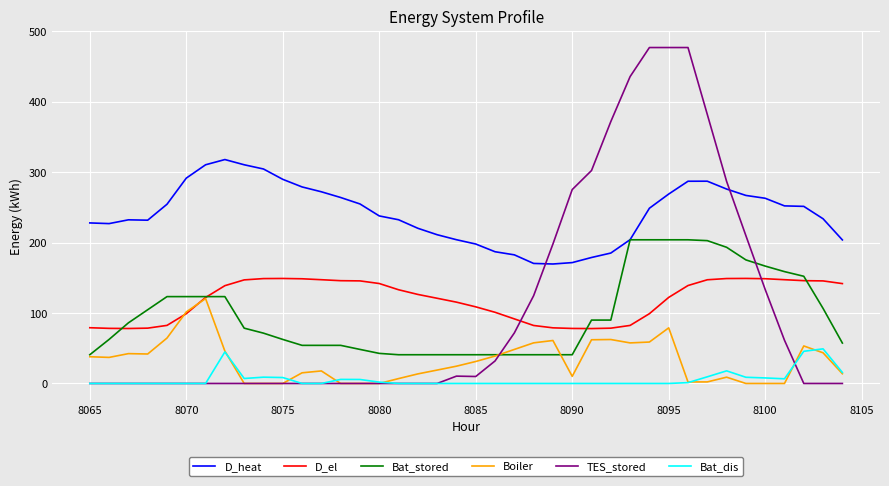

What is the greatest value displayed?

477.0